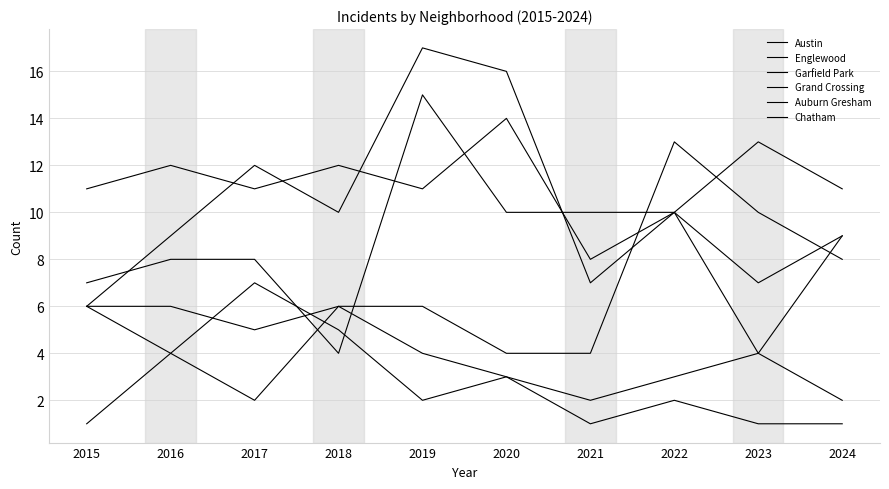

At how many categories does at least one series exceed 11?

7